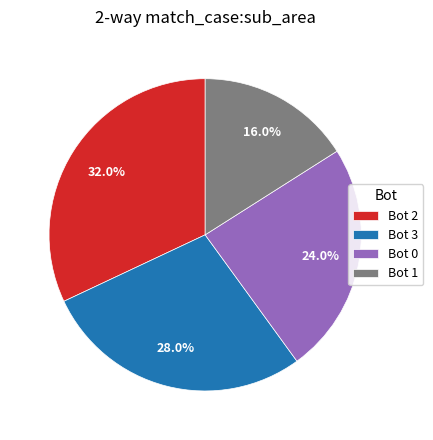

Which slice is the smallest?

Bot 1